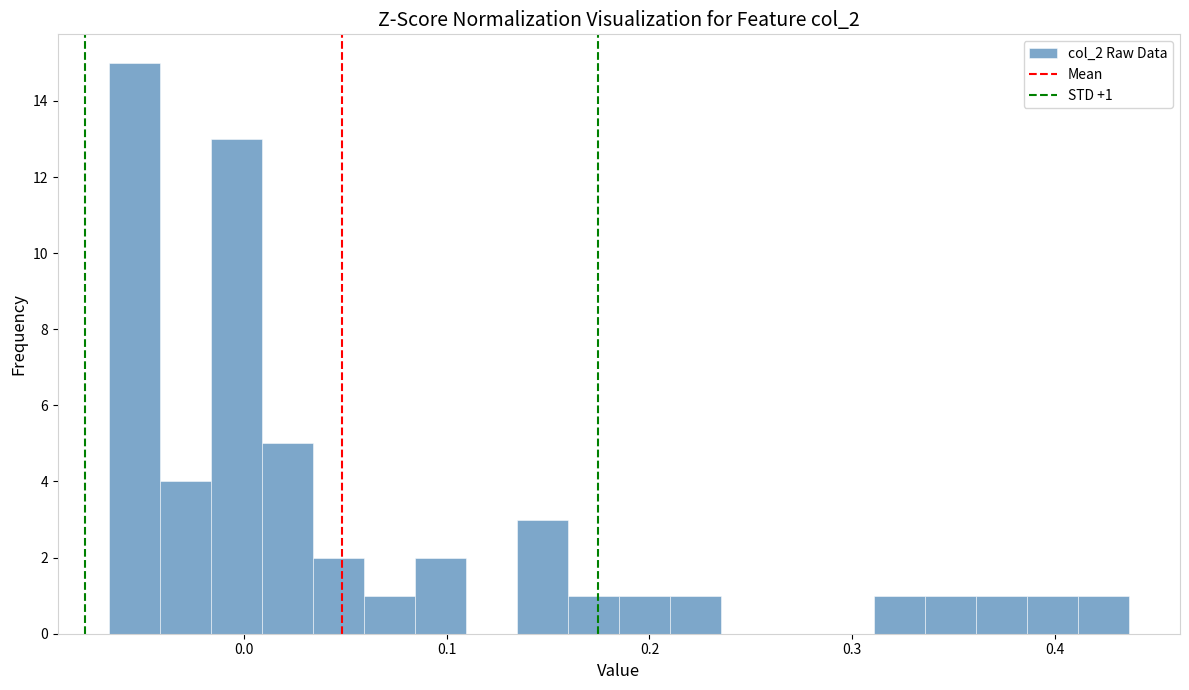

Read against the x-axis, roughly where is the centre of the tallest bar?

-0.05